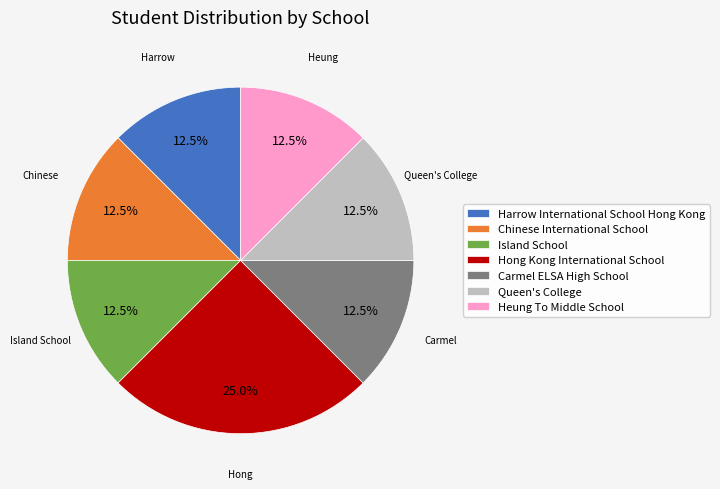

Which slice is the largest?

Hong Kong International School